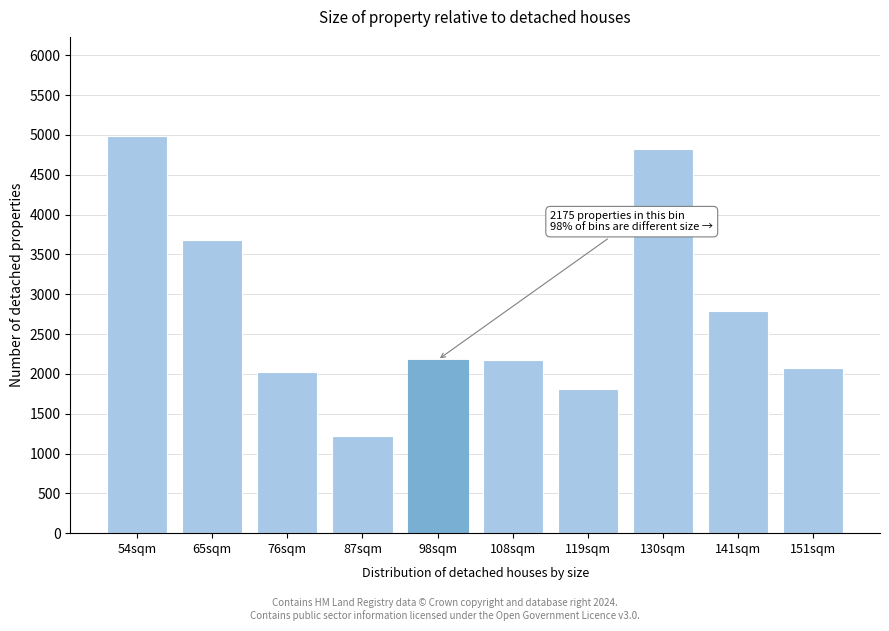

What is the change in value from 65sqm to 98sqm?

-1500